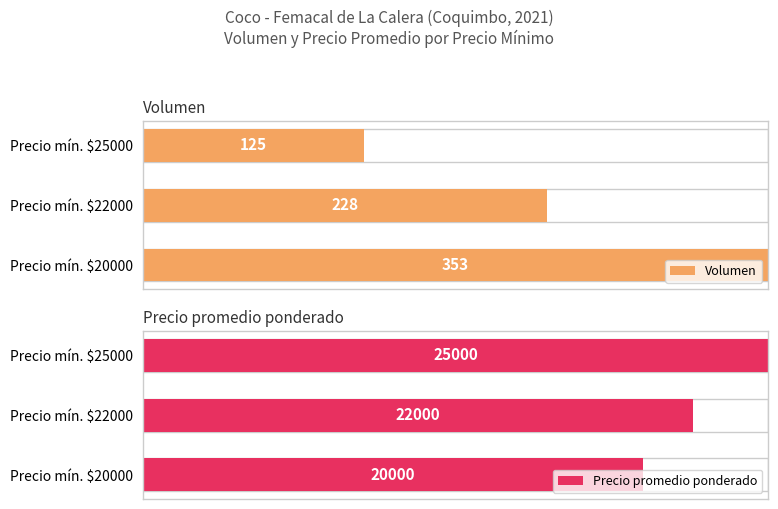

Rank the series at Precio mín. $22000 from highest to lowest value.

Precio promedio ponderado, Volumen